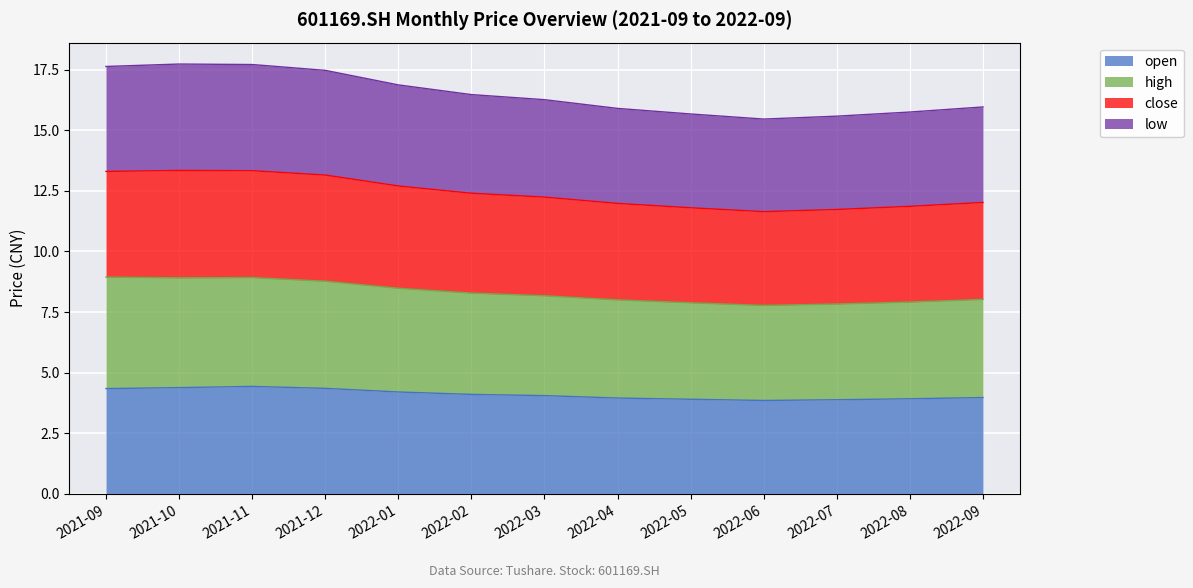

What is the total value across all series at 2021-10?

17.7